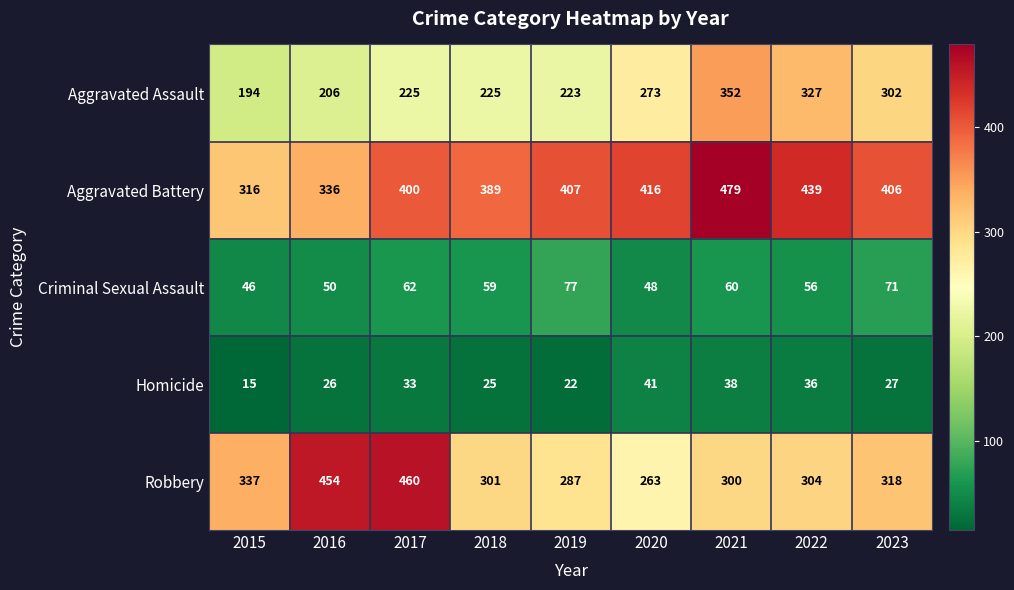

How many data points in Criminal Sexual Assault are less than 59?

4